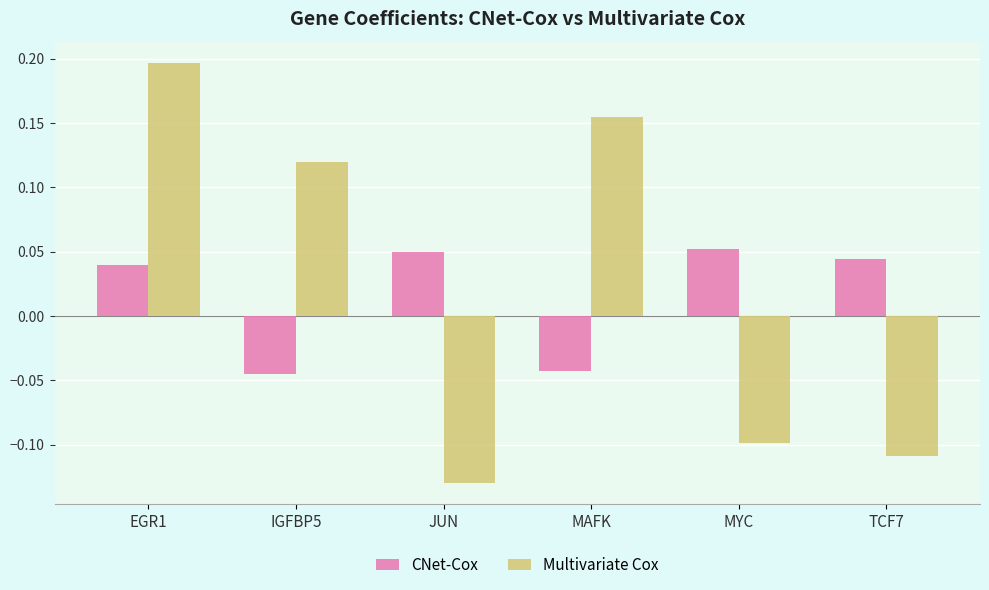

Is the value of Multivariate Cox at EGR1 greater than the value of CNet-Cox at MAFK?

Yes